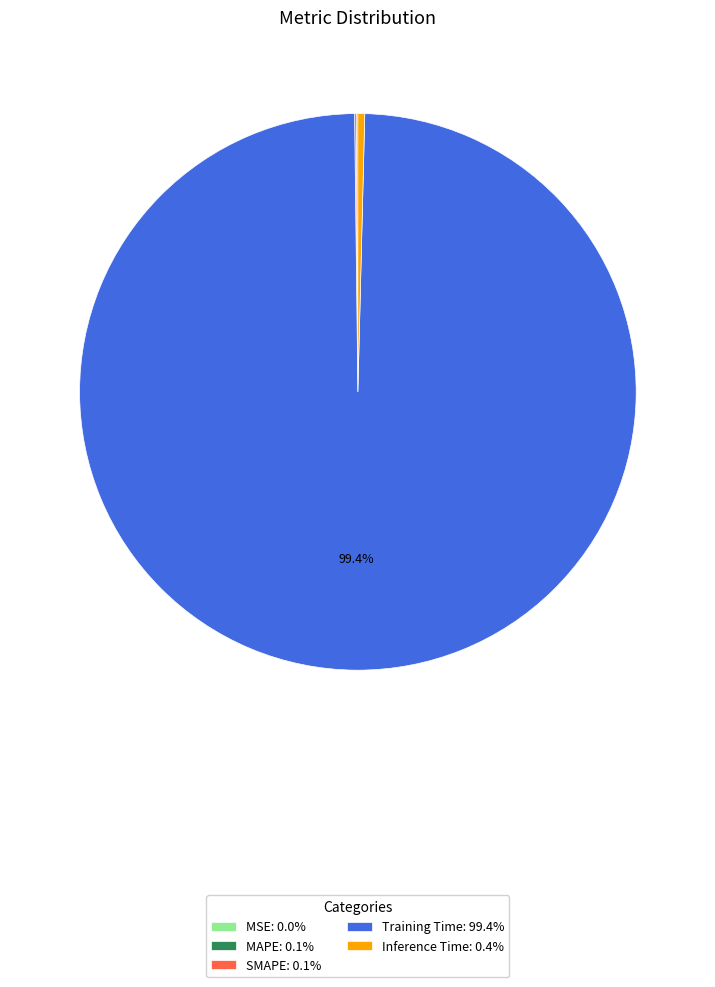

Does Training Time: 99.4% account for over 50% of the chart?

Yes